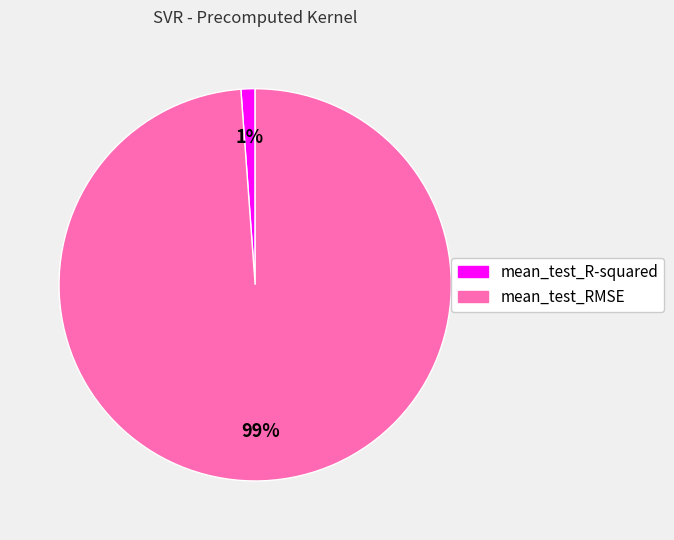

Combined, do mean_test_R-squared and mean_test_RMSE account for over 50%?

Yes